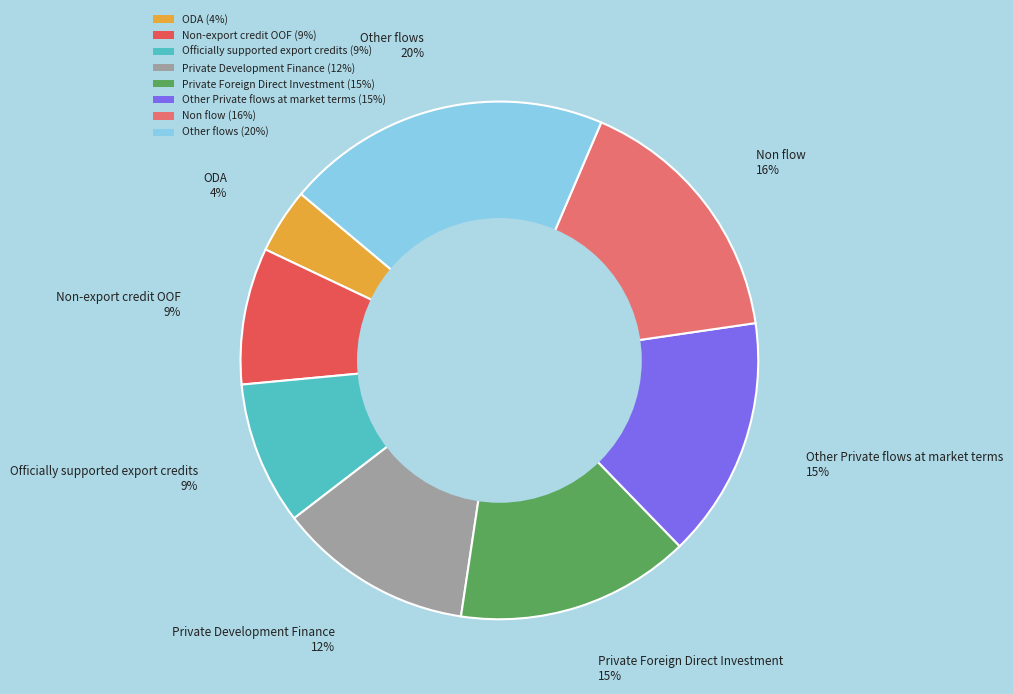

To the nearest percent, what is the difference between the largest and smallest slice percentages?

16%